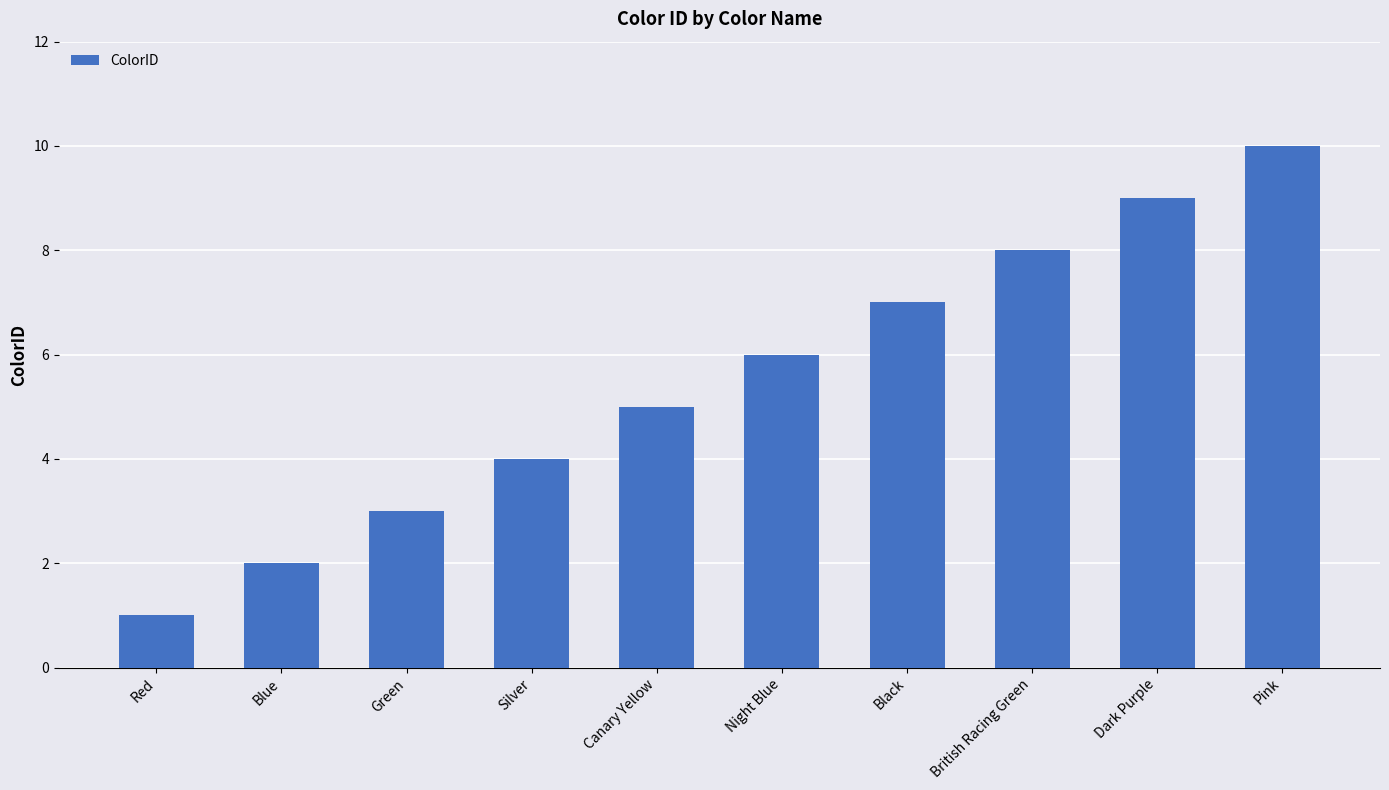

Reading left to right, transcribe all the data shown in this chart.

Red=1	Blue=2	Green=3	Silver=4	Canary Yellow=5	Night Blue=6	Black=7	British Racing Green=8	Dark Purple=9	Pink=10